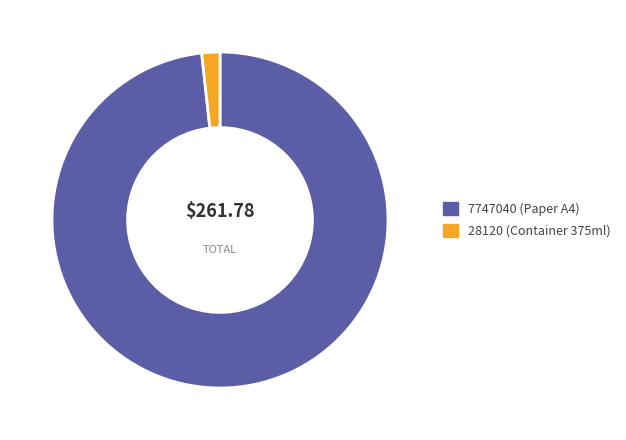

Rank the categories by value from highest to lowest.

7747040, 28120